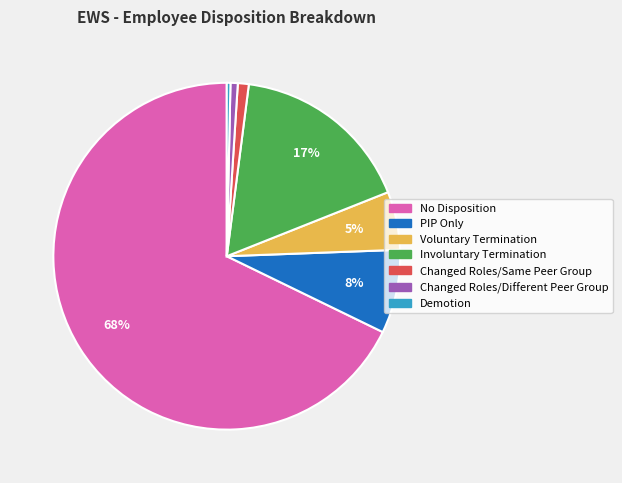

Between PIP Only and Involuntary Termination, which is larger?

Involuntary Termination